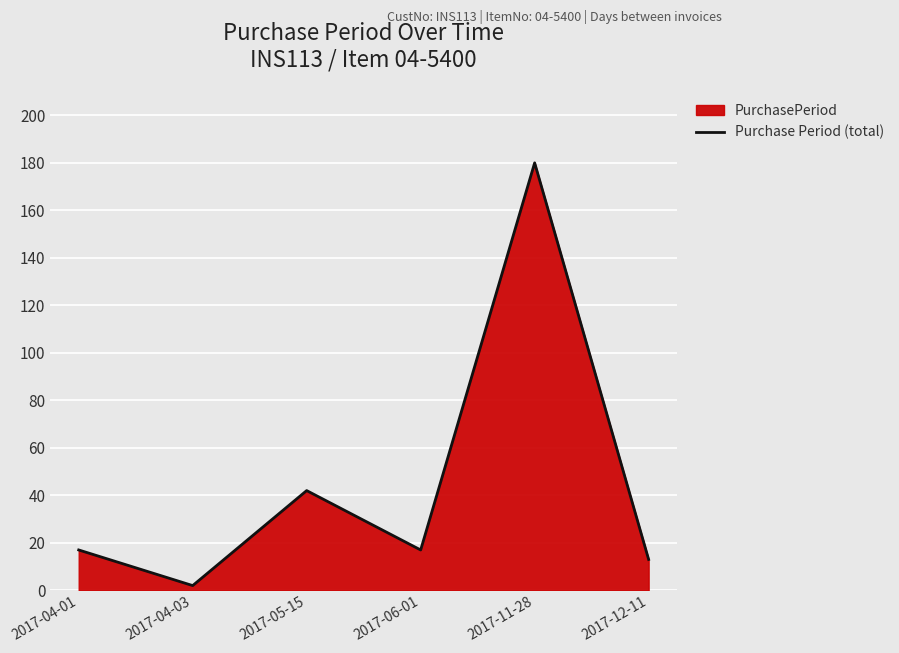

Reading left to right, what are all the values shown in this chart?

2017-04-01=17	2017-04-03=2	2017-05-15=42	2017-06-01=17	2017-11-28=180	2017-12-11=13